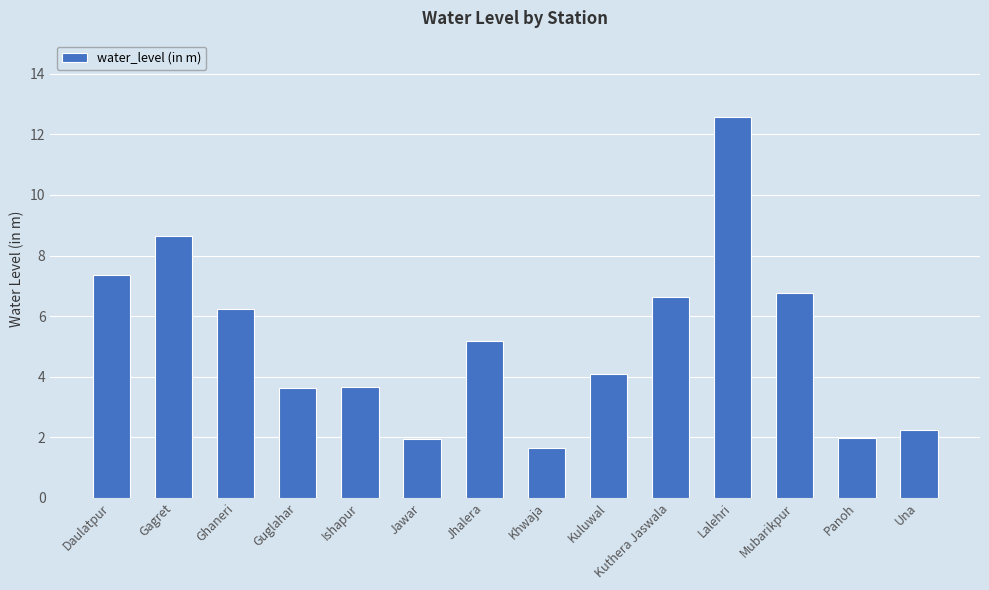

What is the maximum value shown in the chart?

12.6